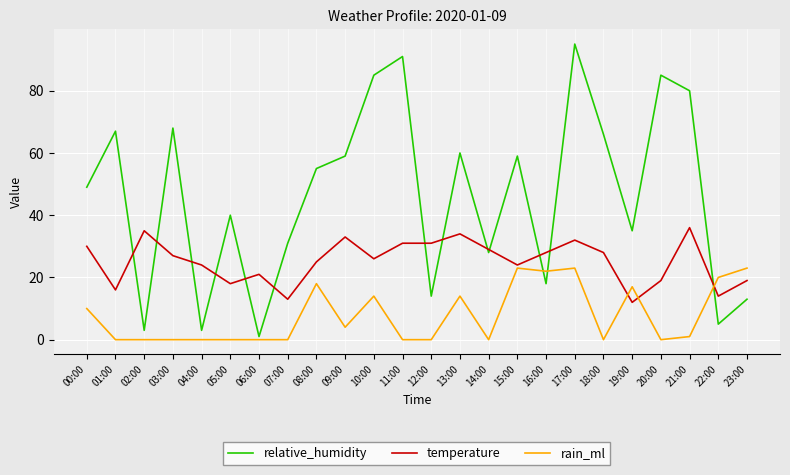

Between which two adjacent categories do relative_humidity and temperature first intersect?

01:00 and 02:00